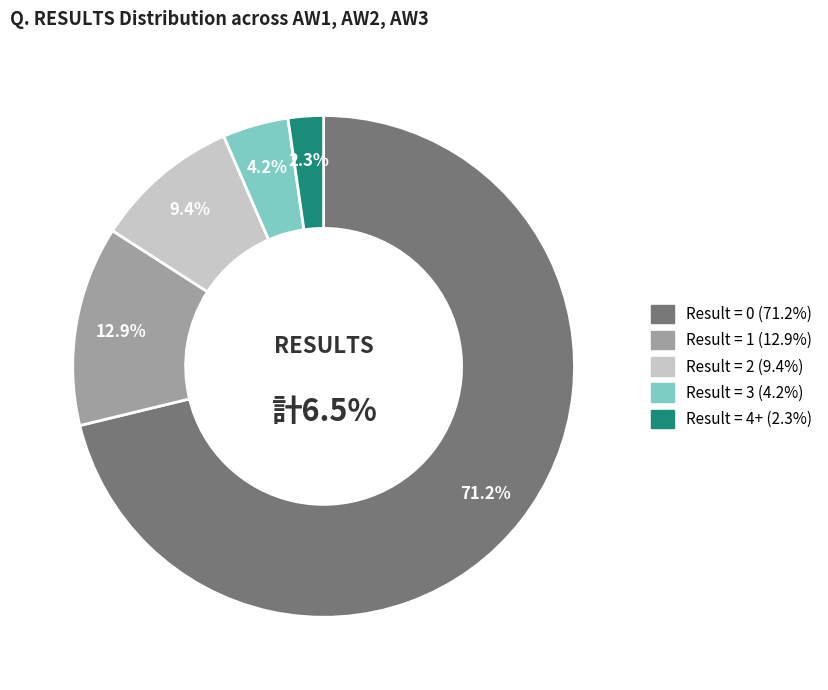

How many slices are in this pie chart?

5